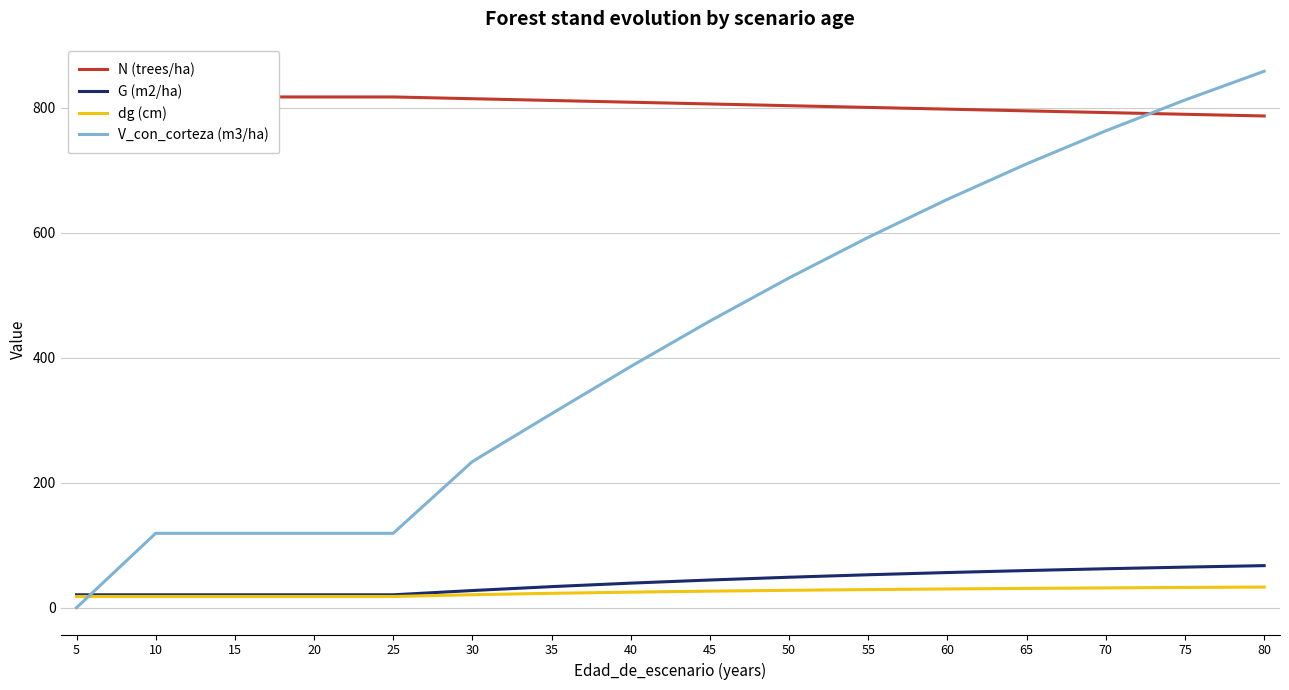

True or false: N (trees/ha) and dg (cm) cross at least once.

False